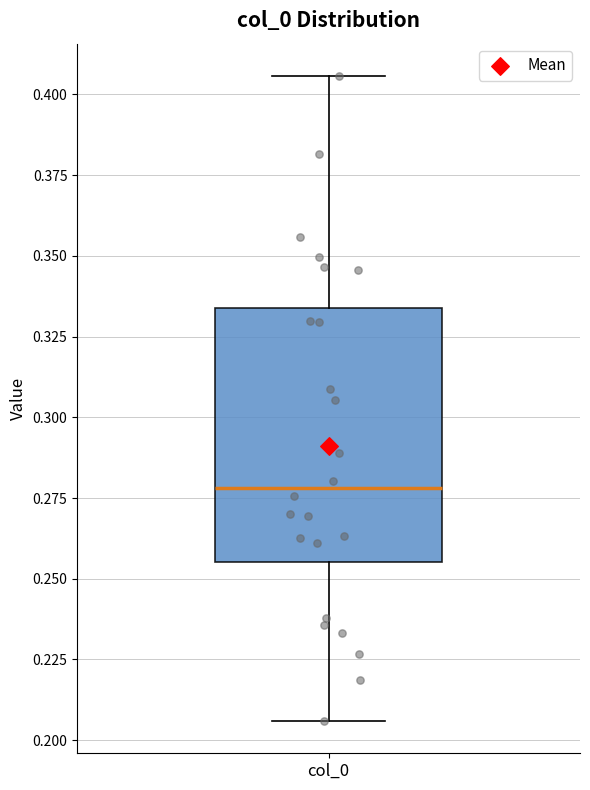

Where is the upper edge of the box for col_0 on the y-axis? The values are not printed on the chart, so give them approximately, as read against the axis.

0.335